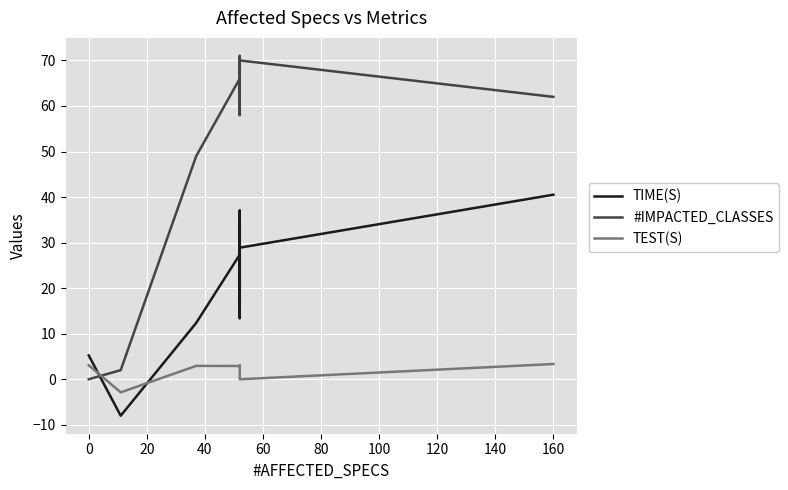

True or false: TIME(S) has a value of 9.1 at 17.

False